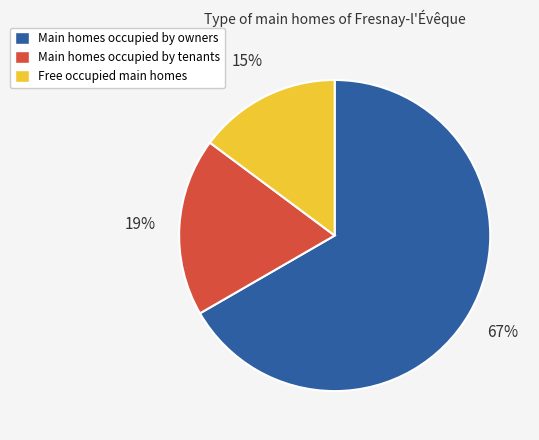

To the nearest percent, what is the average slice percentage?

33%